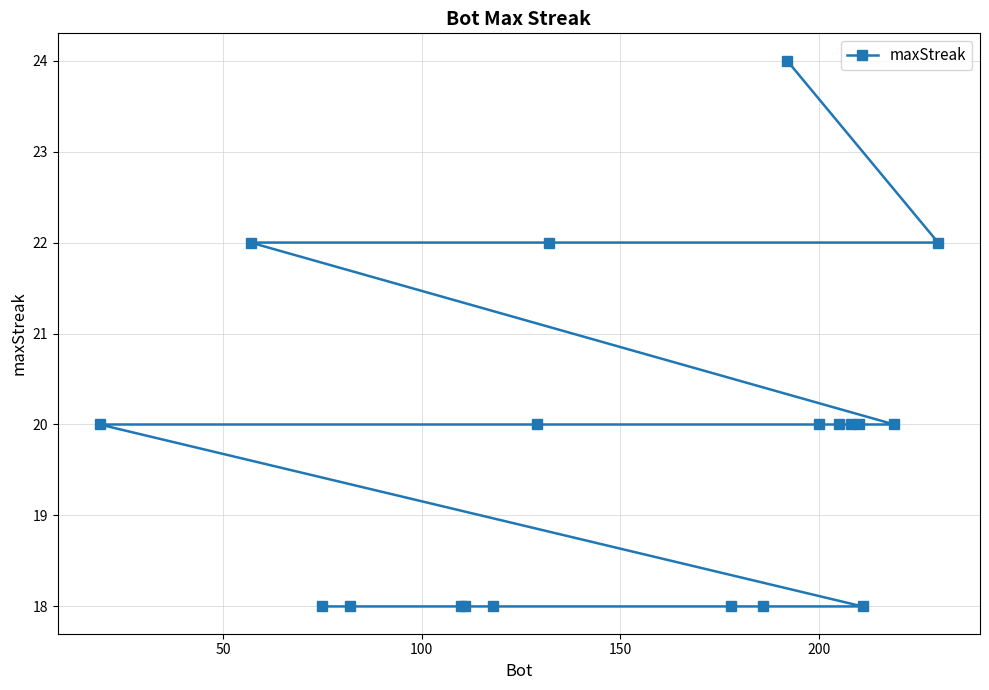

What is the maximum value shown in the chart?

24